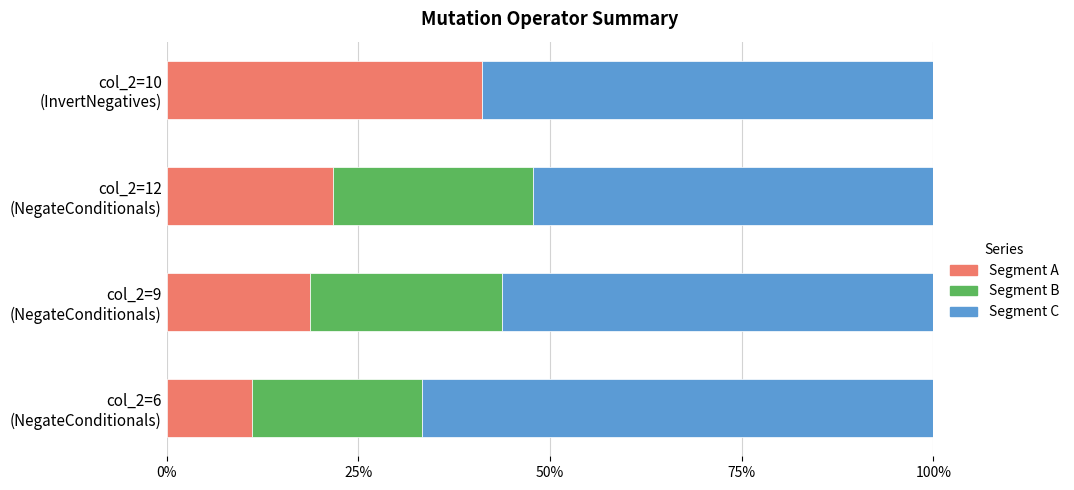

What are all the series names shown in the legend?

Segment A, Segment B, Segment C